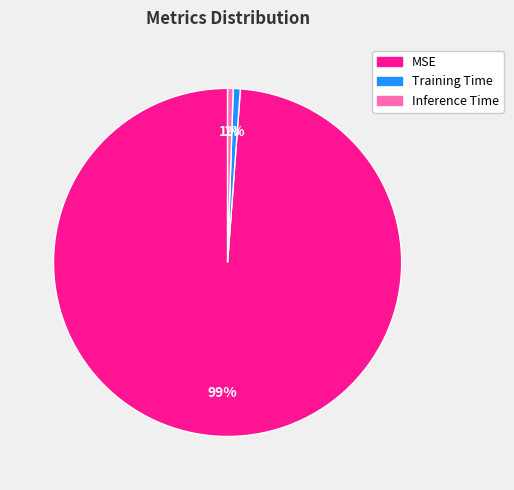

Which category accounts for the majority?

MSE